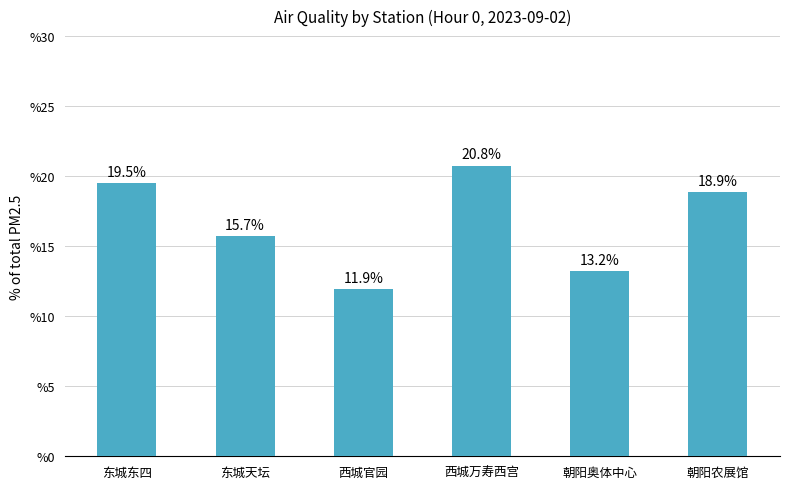

What position from the left is 西城万寿西宫?

4